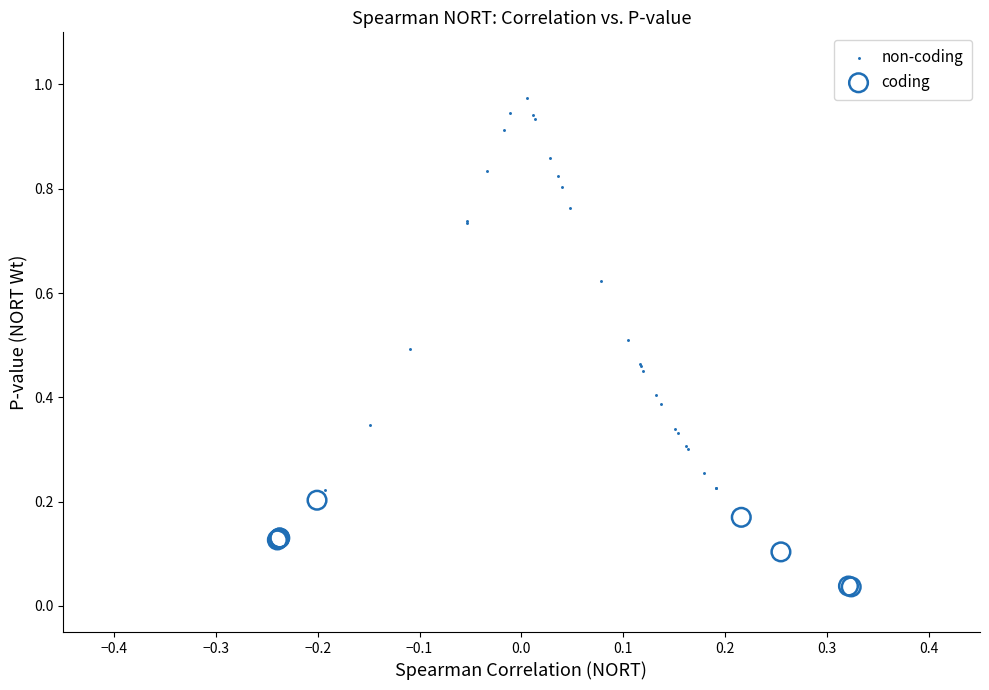

Which series has the widest spread of Y values?

non-coding